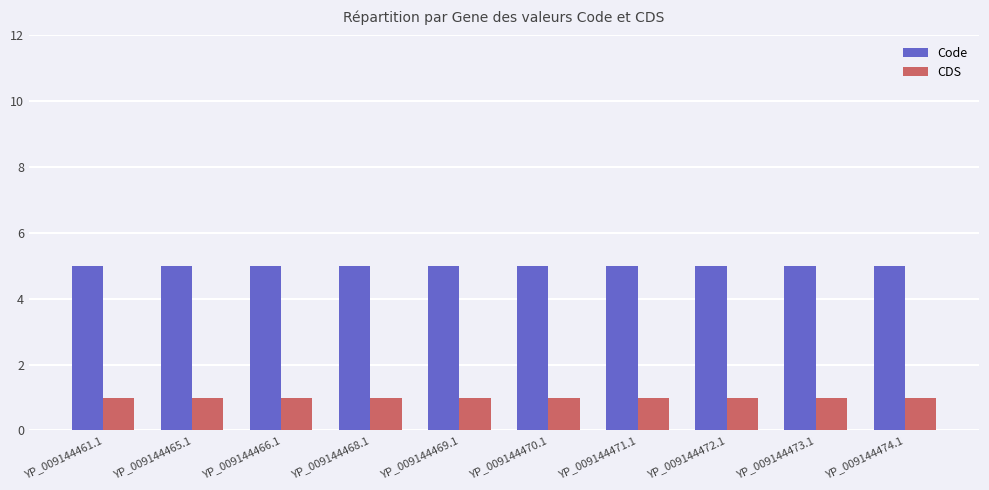

What position from the left is YP_009144469.1?

5